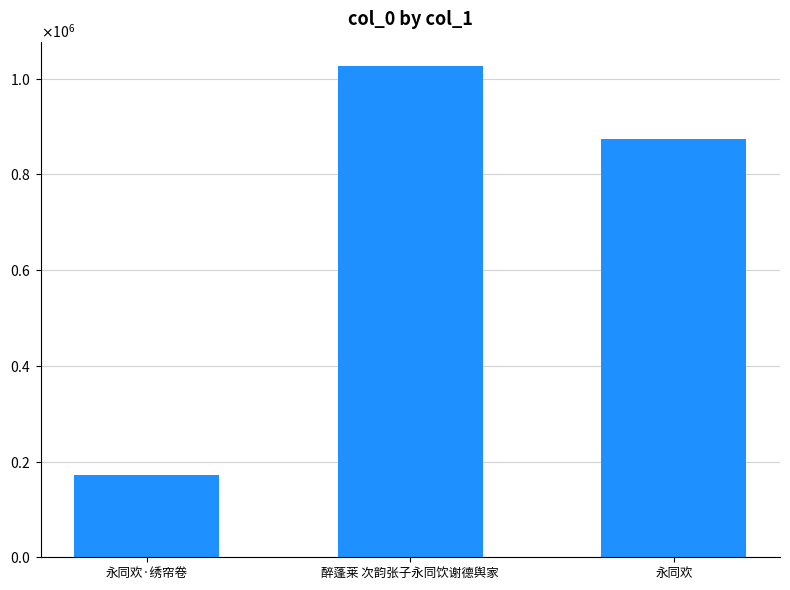

List the labels in order of value, smallest first.

永同欢·绣帘卷, 永同欢, 醉蓬莱 次韵张子永同饮谢德舆家